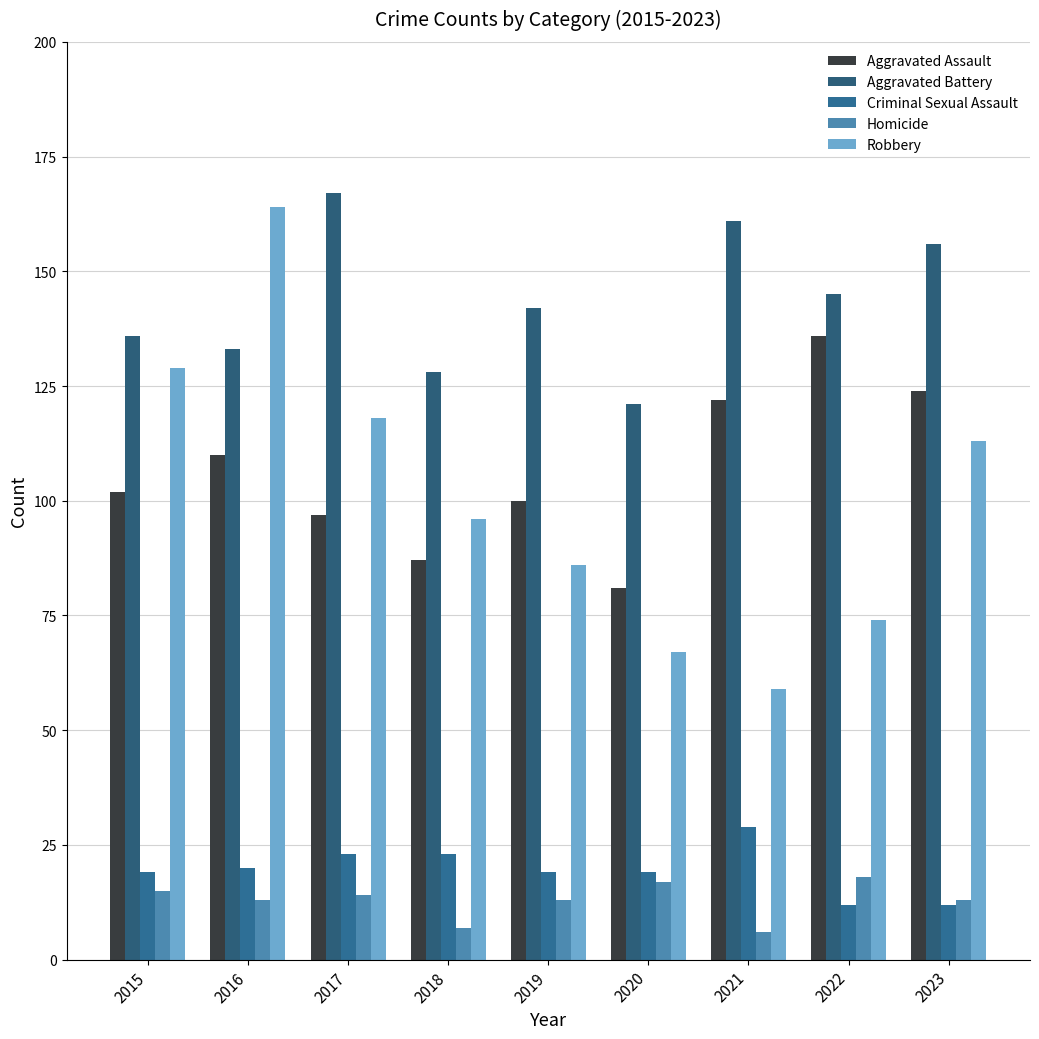

Reading right to left, extract all data points from this chart.

Aggravated Assault: 124	136	122	81	100	87	97	110	102
Aggravated Battery: 156	145	161	121	142	128	167	133	136
Criminal Sexual Assault: 12	12	29	19	19	23	23	20	19
Homicide: 13	18	6	17	13	7	14	13	15
Robbery: 113	74	59	67	86	96	118	164	129